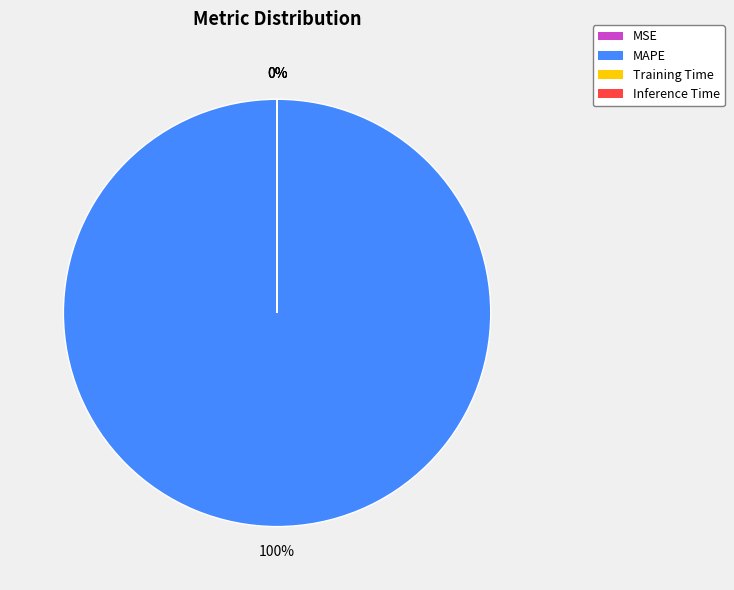

How many slices are in this pie chart?

4